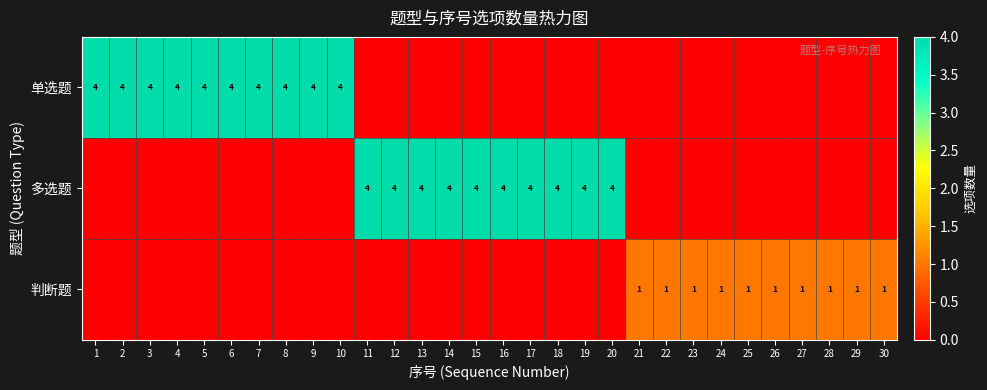

Between 14 and 15, which is larger?

14